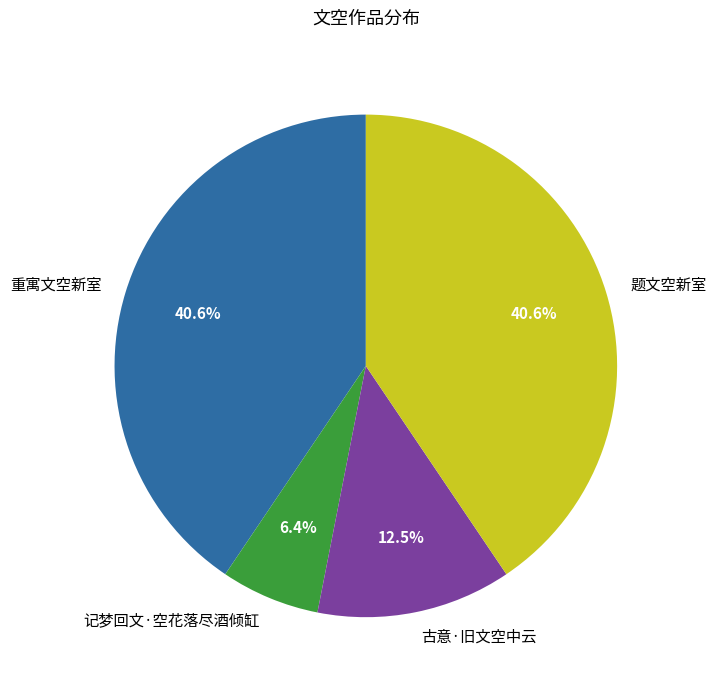

Which slice is the smallest?

记梦回文·空花落尽酒倾缸